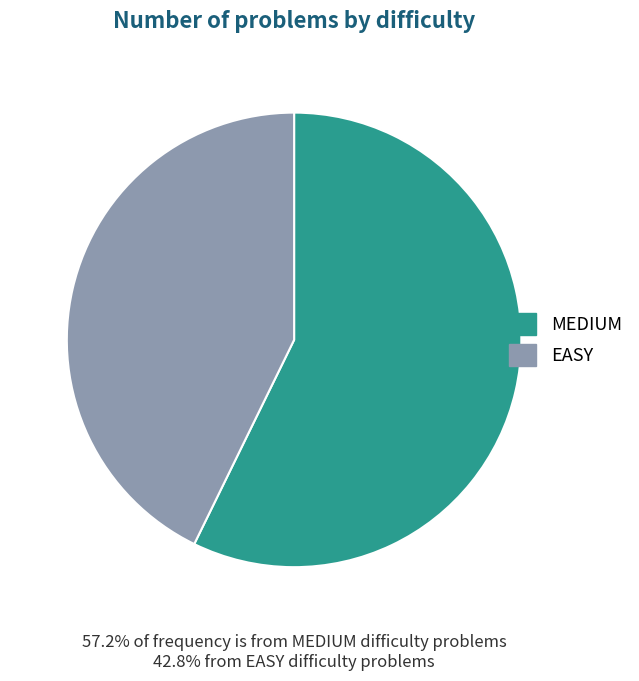

What is the largest slice in the pie chart?

MEDIUM